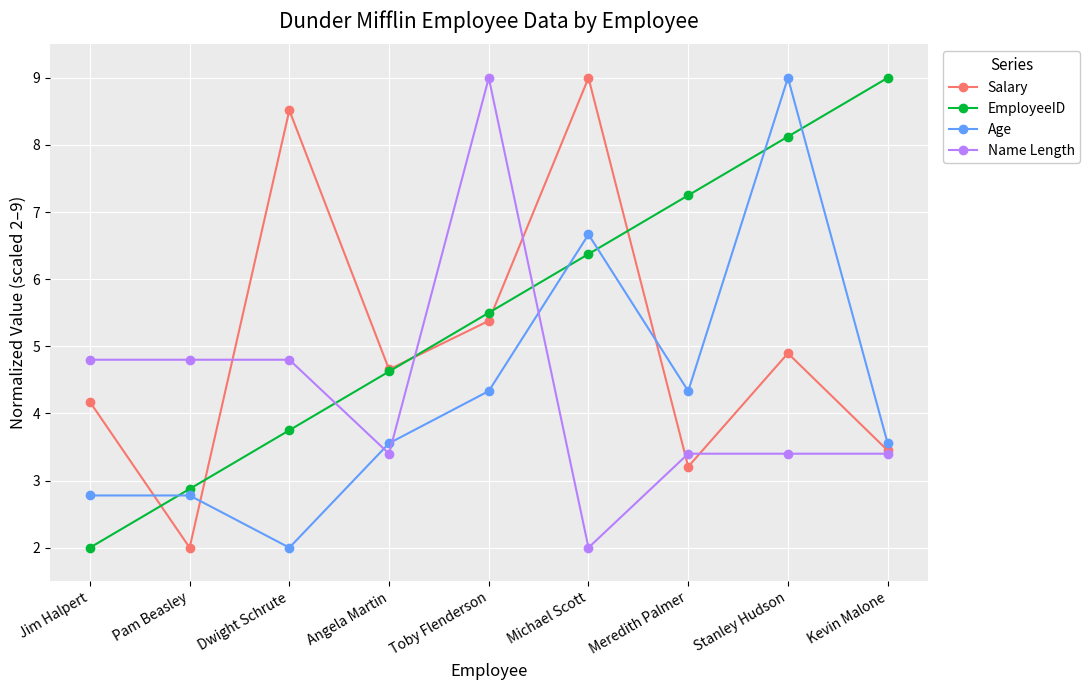

What is the average value of the EmployeeID series?

5.5